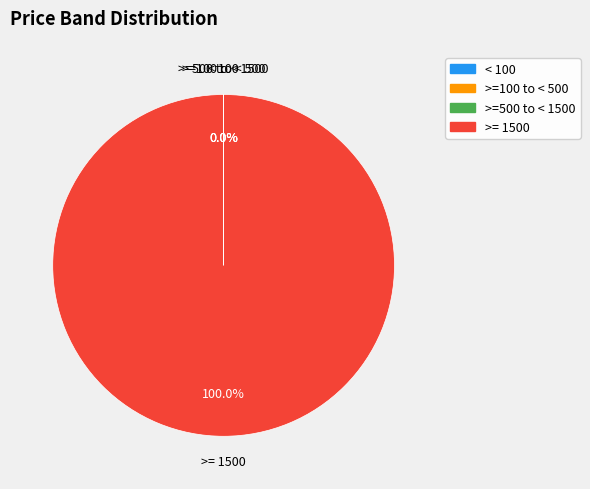

To the nearest percent, what is the difference between the largest and smallest slice percentages?

100%